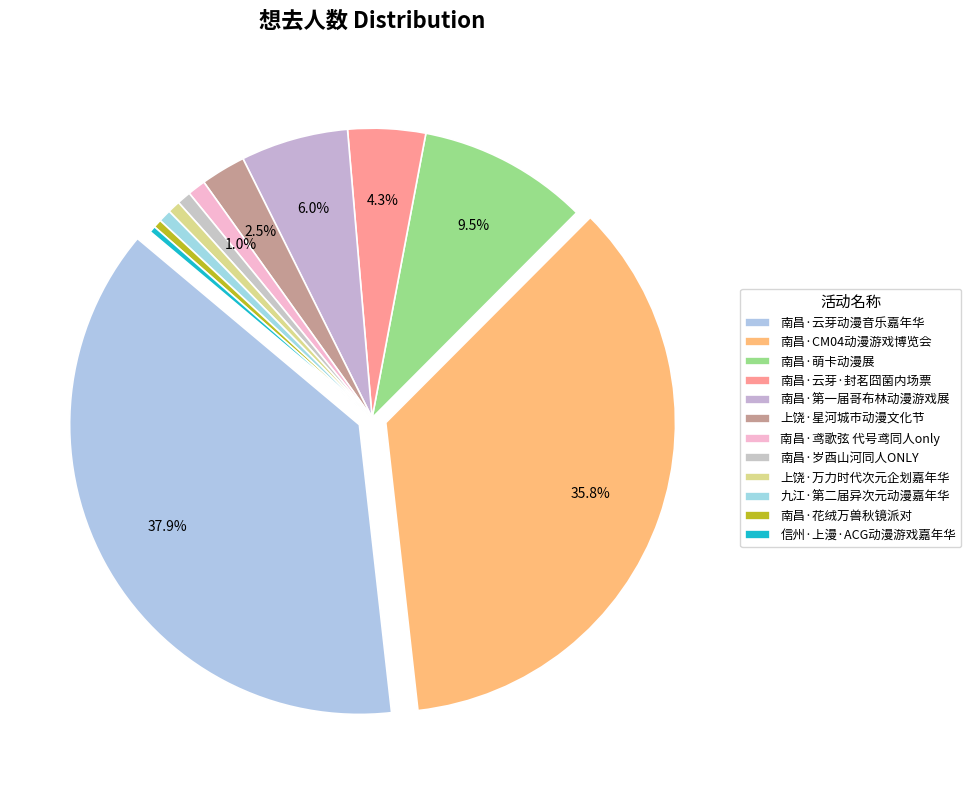

What portion of the pie excludes 上饶·万力时代次元企划嘉年华（免费展）?

99.3%